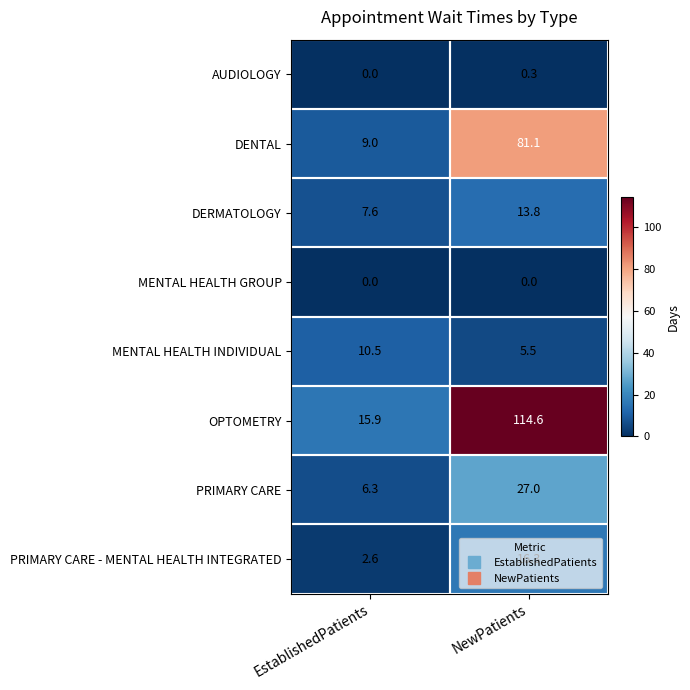

Where is PRIMARY CARE - MENTAL HEALTH INTEGRATED nearest to the value 9?

EstablishedPatients